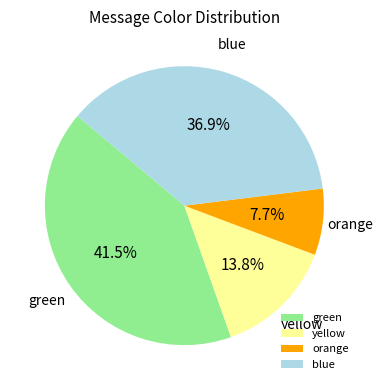

True or false: blue accounts for 37% of the total.

True